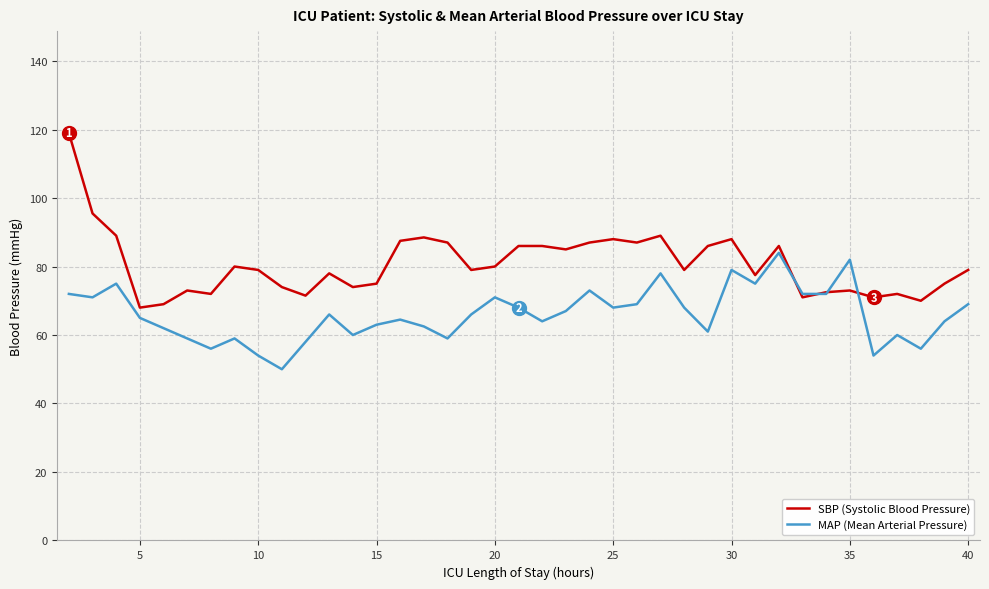

What is the highest value of the MAP (Mean Arterial Pressure) series?

84.0